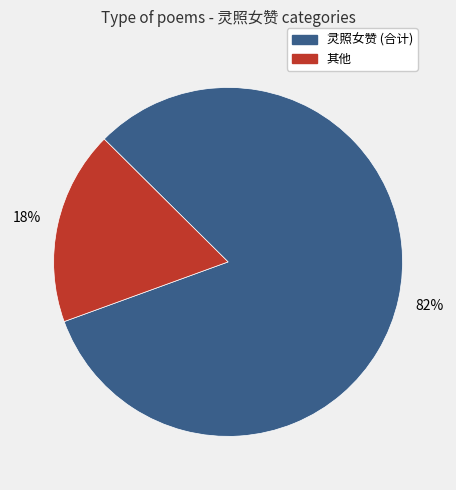

To the nearest percent, what is the difference between the largest and smallest slice percentages?

64%